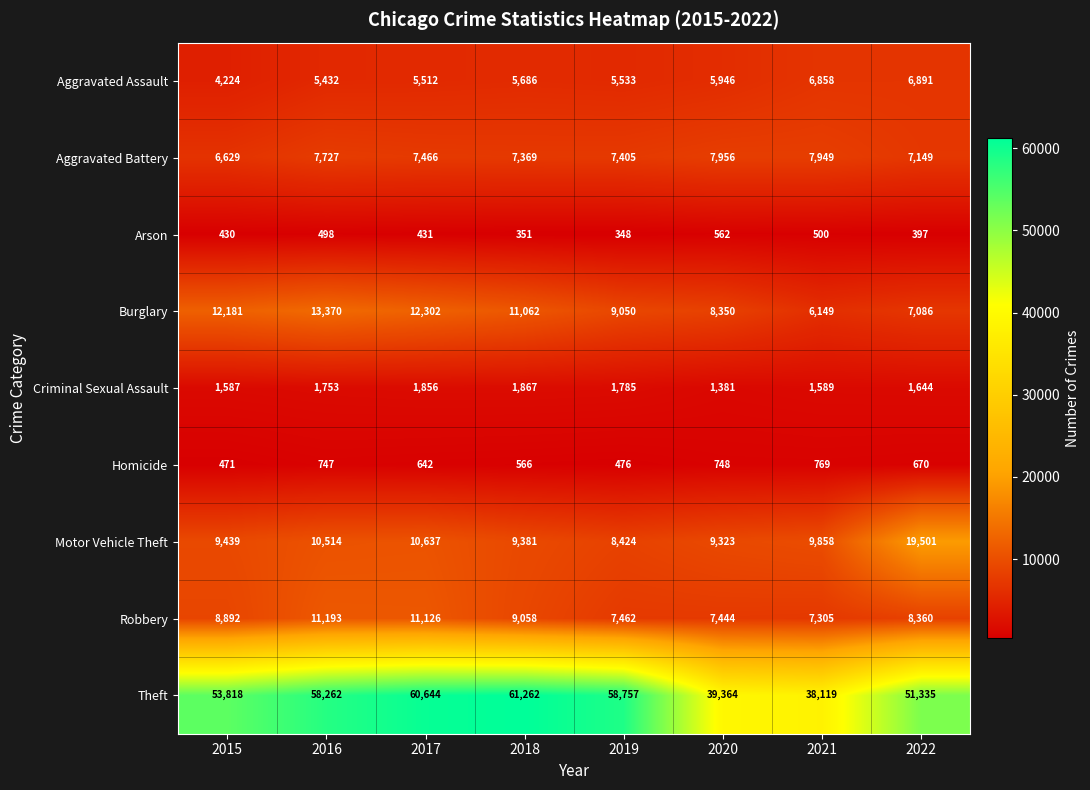

Rank the series by their maximum value, from lowest to highest.

Arson, Homicide, Criminal Sexual Assault, Aggravated Assault, Aggravated Battery, Robbery, Burglary, Motor Vehicle Theft, Theft